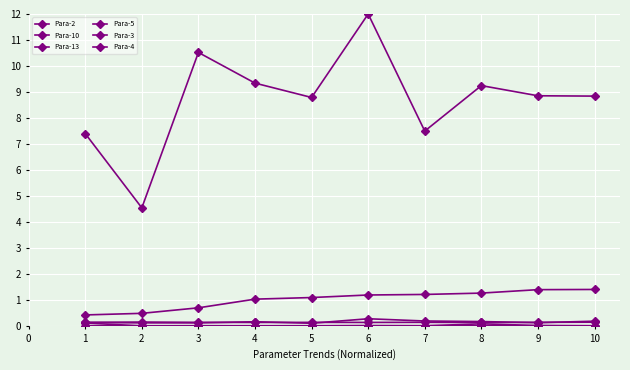

The Para-13 series shows 0.0 at 9. True or false?

True